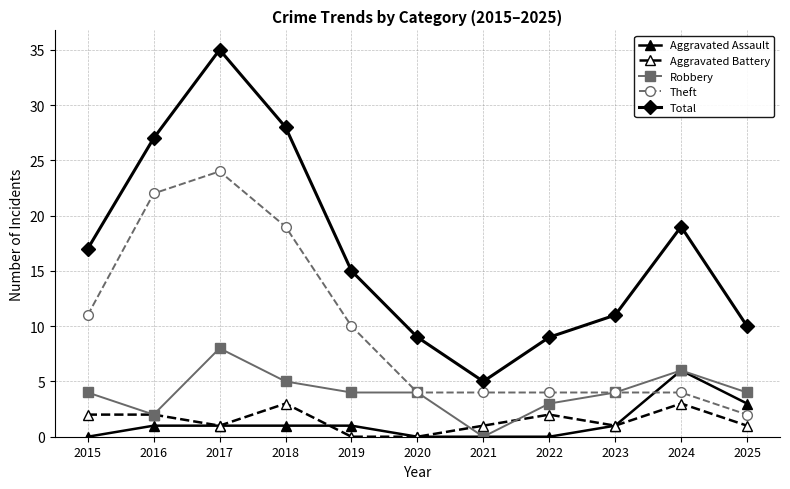

At 2025, list the series in order from largest to smallest.

Total, Robbery, Aggravated Assault, Theft, Aggravated Battery